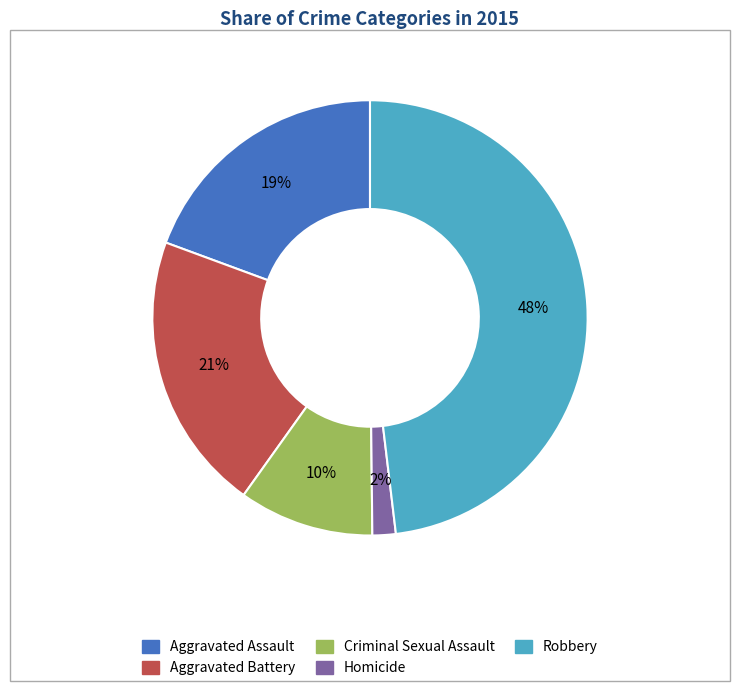

Which has a higher value, Homicide or Aggravated Assault?

Aggravated Assault